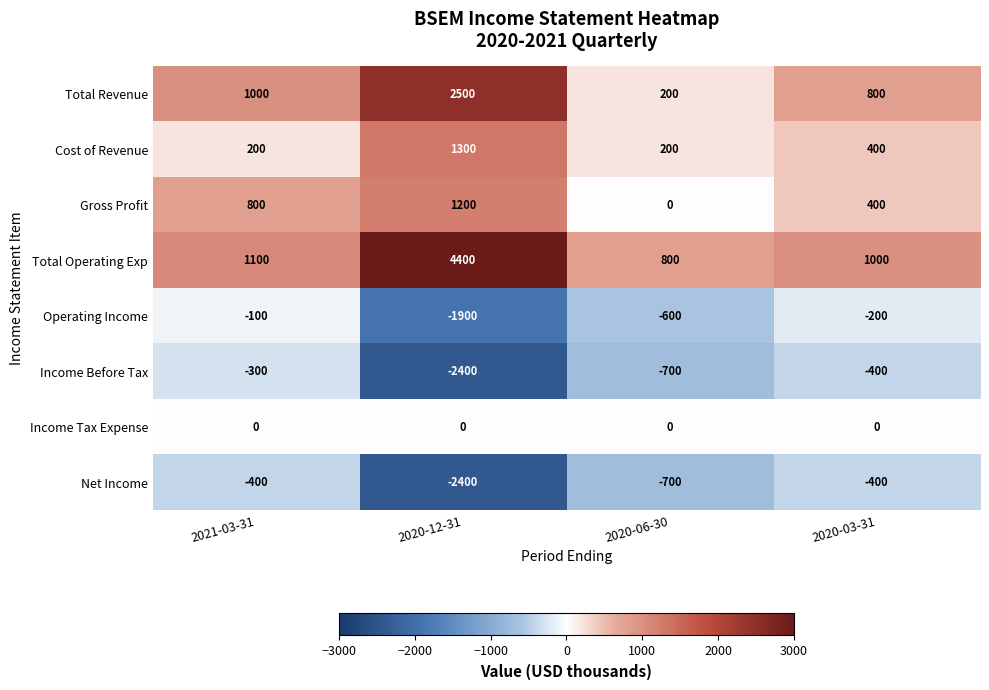

At which label is Cost of Revenue closest to 750?

2020-03-31